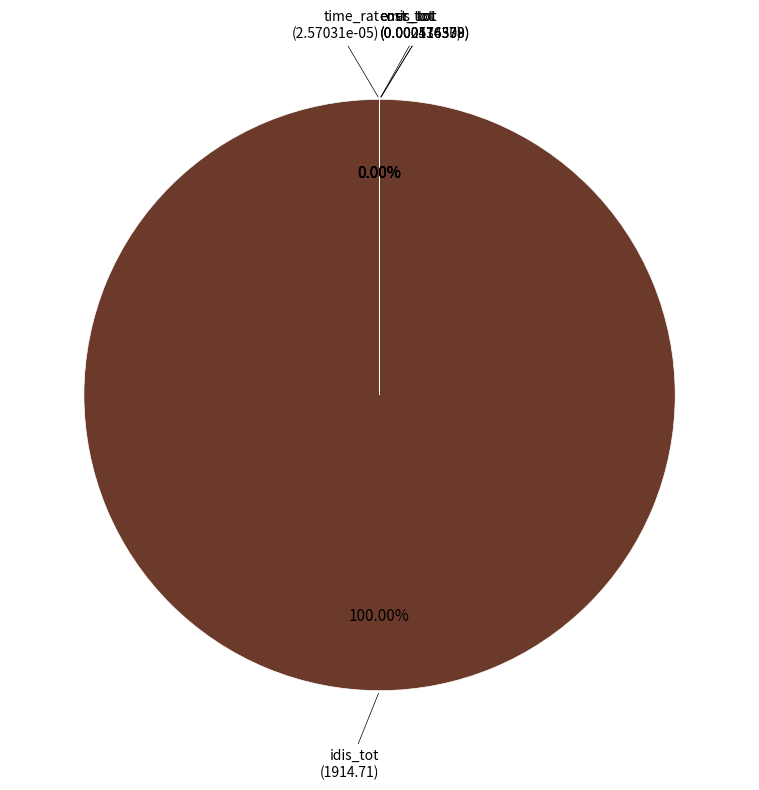

How many segments does this pie chart have?

5